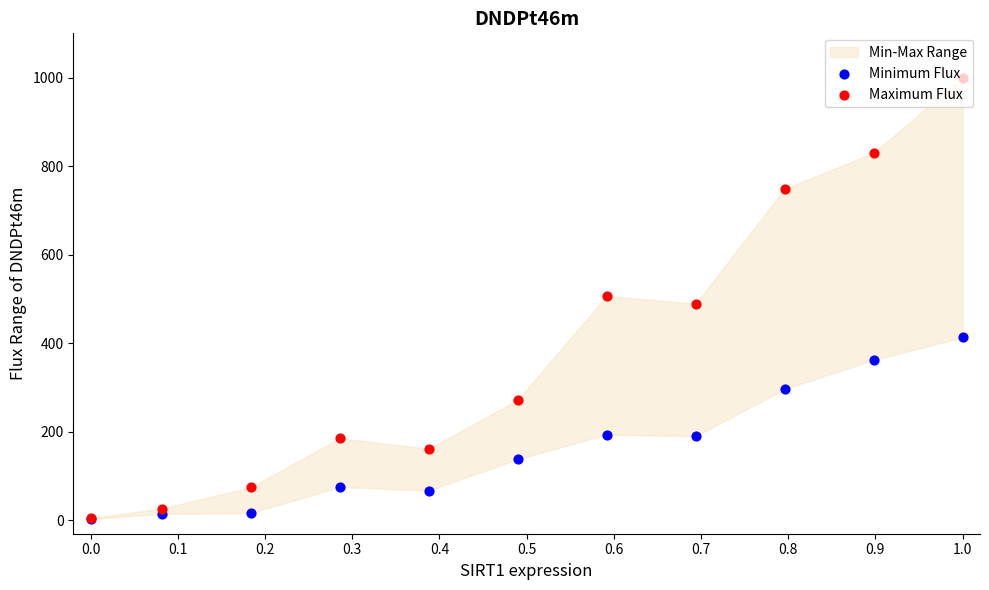

Is the value of Minimum Flux at 0.7 greater than the value of Maximum Flux at 0.5?

No